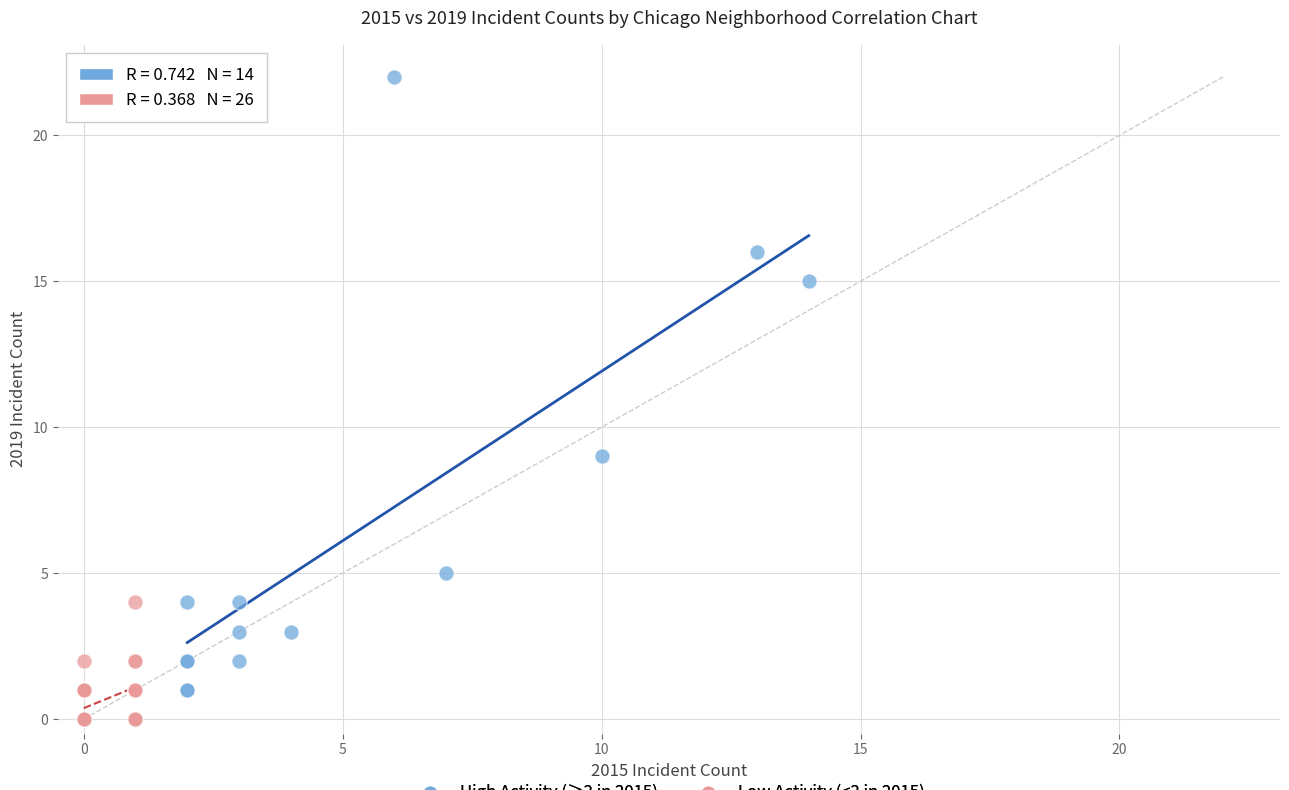

Which series contains the highest Y value?

High Activity (≥2 in 2015)